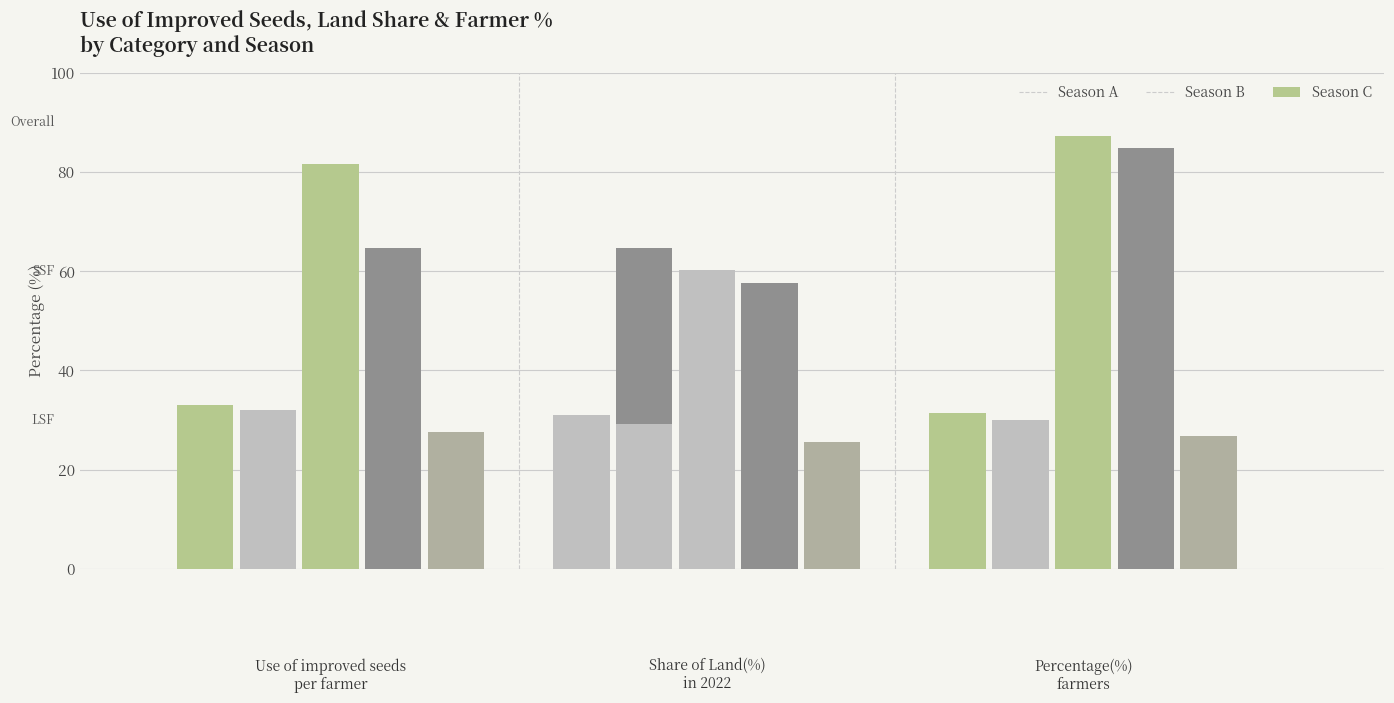

What is the difference between the Season C values at LSF-Land and Overall-Farmers?

7.0